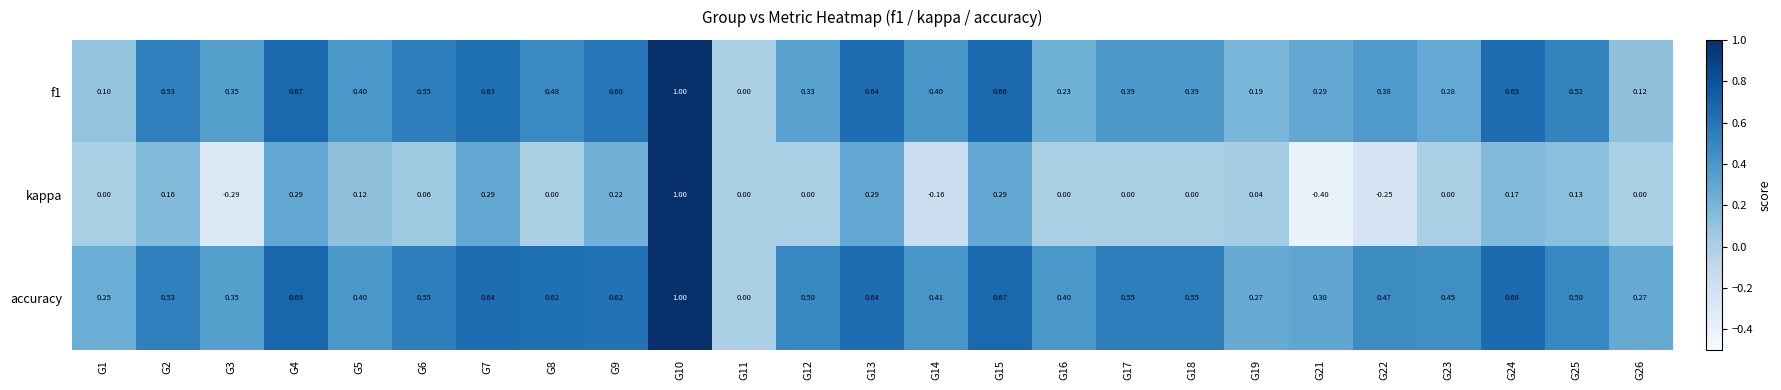

How many categories are shown in the chart?

25